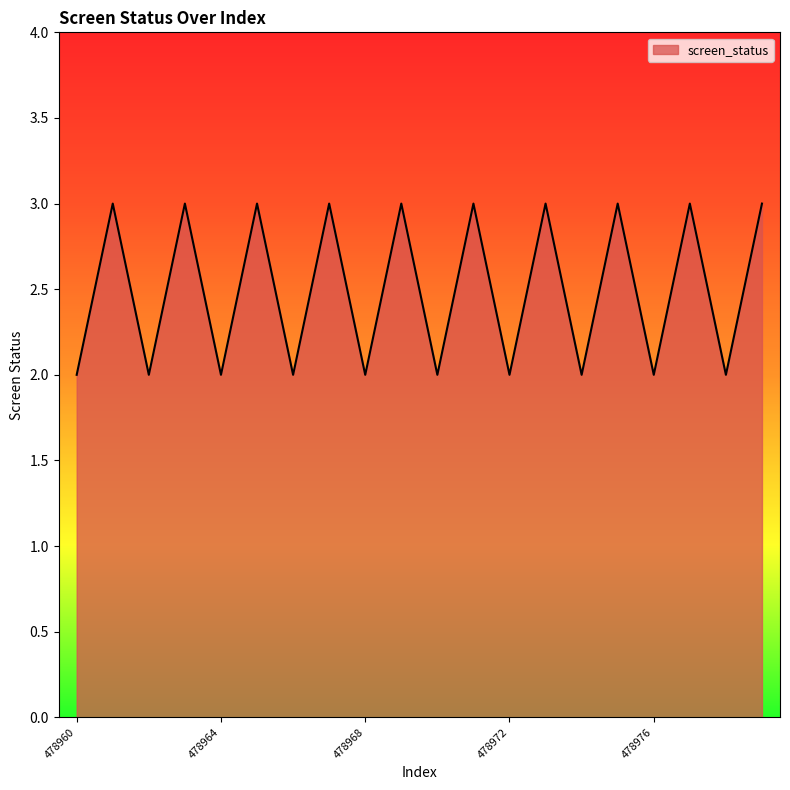

Does the chart have visible grid lines?

No